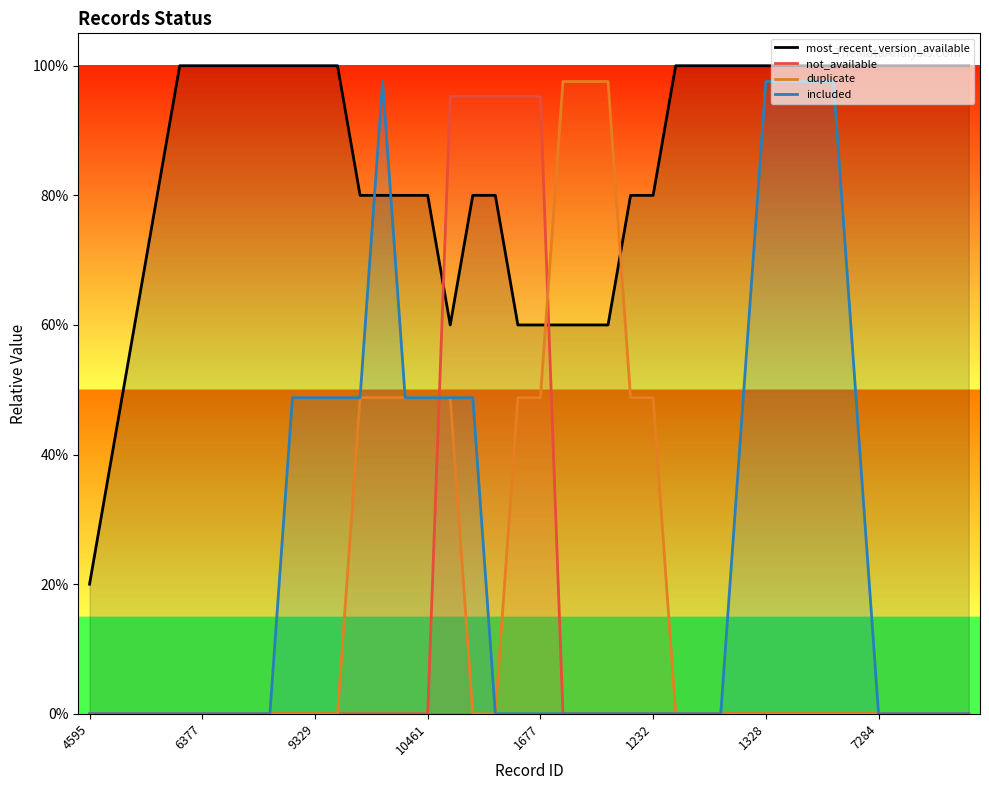

Reading left to right, transcribe all the data shown in this chart.

most_recent_version_available: 0.2	0.4	0.6	0.8	1.0	1.0	1.0	1.0	1.0	1.0	1.0	1.0	0.8	0.8	0.8	0.8	0.6	0.8	0.8	0.6	0.6	0.6	0.6	0.6	0.8	0.8	1.0	1.0	1.0	1.0	1.0	1.0	1.0	1.0	1.0	1.0	1.0	1.0	1.0	1.0
not_available: 0.0	0.0	0.0	0.0	0.0	0.0	0.0	0.0	0.0	0.0	0.0	0.0	0.0	0.0	0.0	0.0	1.0	1.0	1.0	1.0	1.0	0.0	0.0	0.0	0.0	0.0	0.0	0.0	0.0	0.0	0.0	0.0	0.0	0.0	0.0	0.0	0.0	0.0	0.0	0.0
duplicate: 0.0	0.0	0.0	0.0	0.0	0.0	0.0	0.0	0.0	0.0	0.0	0.0	0.5	0.5	0.5	0.5	0.5	0.0	0.0	0.5	0.5	1.0	1.0	1.0	0.5	0.5	0.0	0.0	0.0	0.0	0.0	0.0	0.0	0.0	0.0	0.0	0.0	0.0	0.0	0.0
included: 0.0	0.0	0.0	0.0	0.0	0.0	0.0	0.0	0.0	0.5	0.5	0.5	0.5	1.0	0.5	0.5	0.5	0.5	0.0	0.0	0.0	0.0	0.0	0.0	0.0	0.0	0.0	0.0	0.0	0.5	1.0	1.0	1.0	1.0	0.5	0.0	0.0	0.0	0.0	0.0